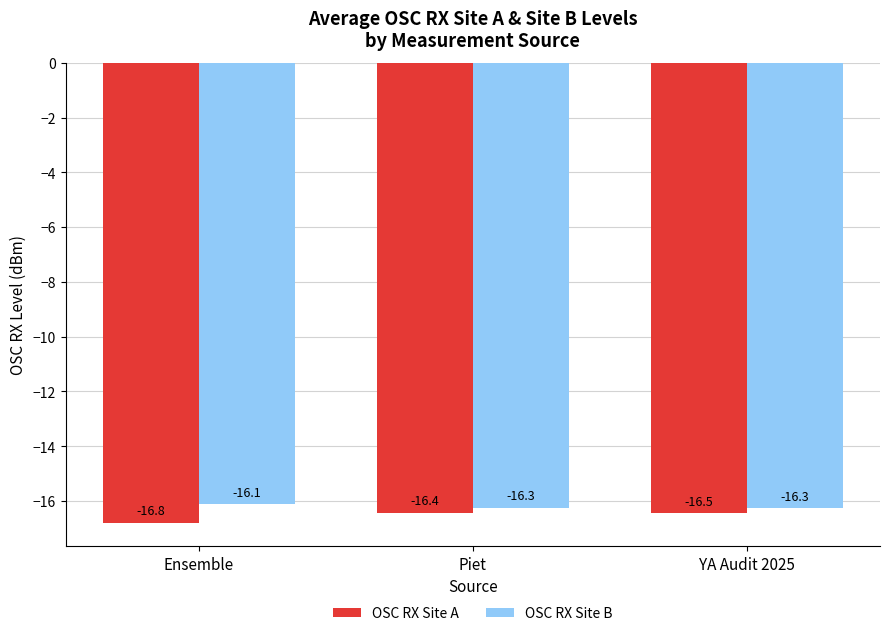

Reading right to left, extract all data points from this chart.

OSC RX Site A: -16.5	-16.4	-16.8
OSC RX Site B: -16.3	-16.3	-16.1